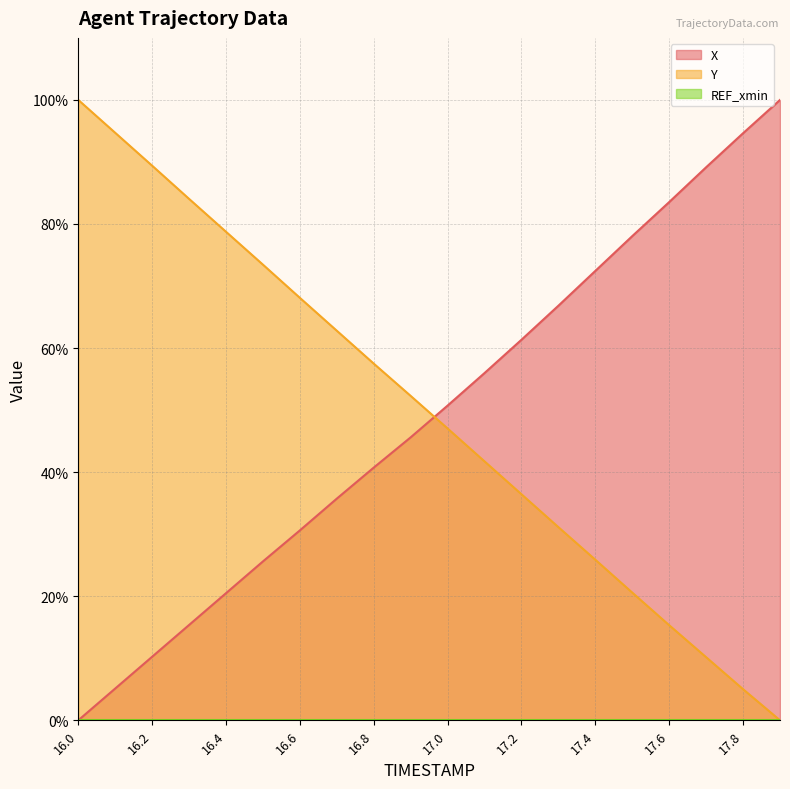

Reading left to right, extract all data points from this chart.

X: 16.0=0.0	16.1=5.1	16.2=10.2	16.3=15.4	16.4=20.5	16.5=25.6	16.6=30.6	16.7=35.7	16.8=40.7	16.9=45.6	17.0=50.7	17.1=56.0	17.2=61.3	17.3=66.8	17.4=72.4	17.5=78.0	17.6=83.5	17.7=89.1	17.8=94.6	17.9=100.0
Y: 16.0=100.0	16.1=94.7	16.2=89.4	16.3=84.0	16.4=78.7	16.5=73.4	16.6=68.1	16.7=62.8	16.8=57.5	16.9=52.3	17.0=47.0	17.1=41.7	17.2=36.4	17.3=31.1	17.4=25.9	17.5=20.6	17.6=15.3	17.7=10.2	17.8=5.0	17.9=0.0